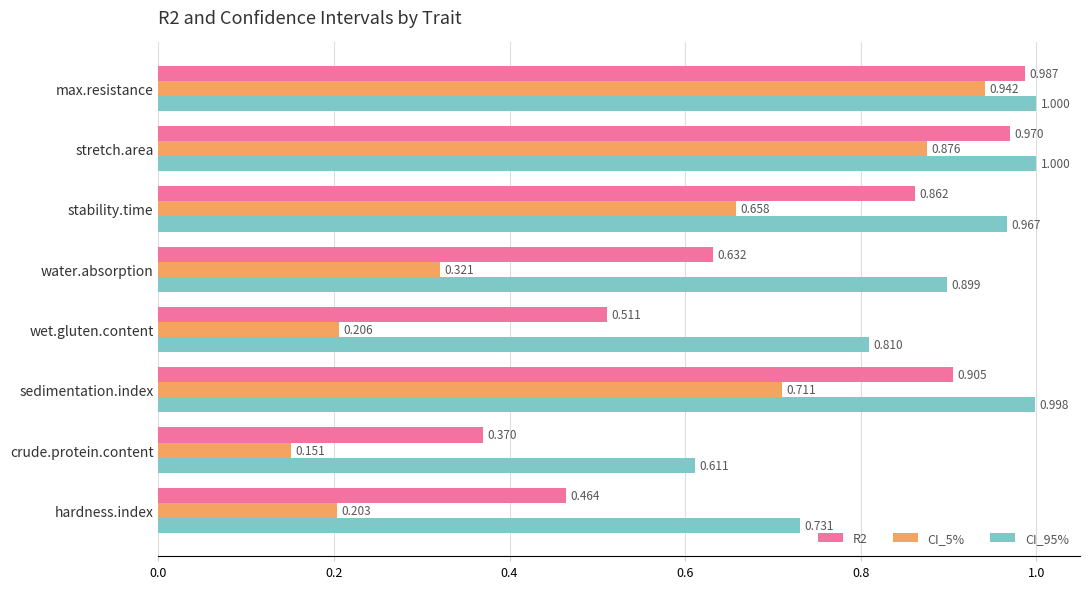

Is the value of CI_95% at max.resistance greater than the value of CI_5% at sedimentation.index?

Yes